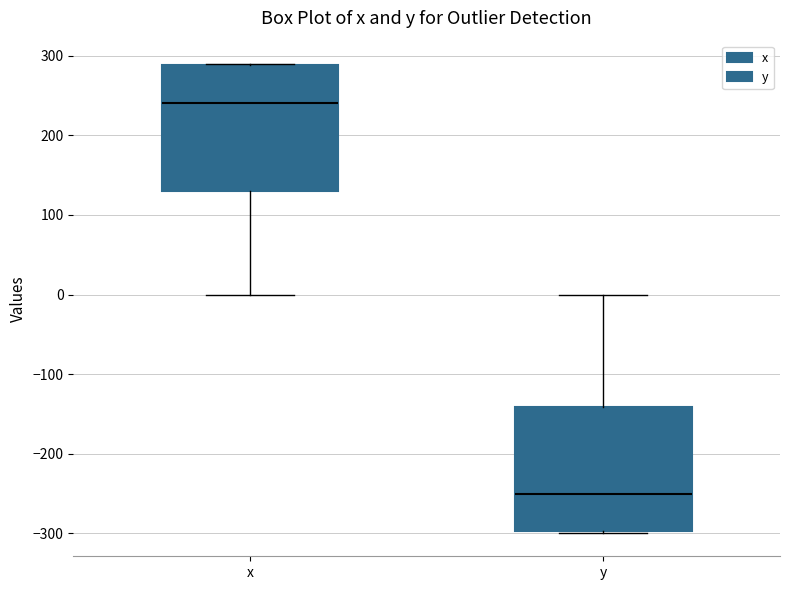

Which box has the highest median line?

x